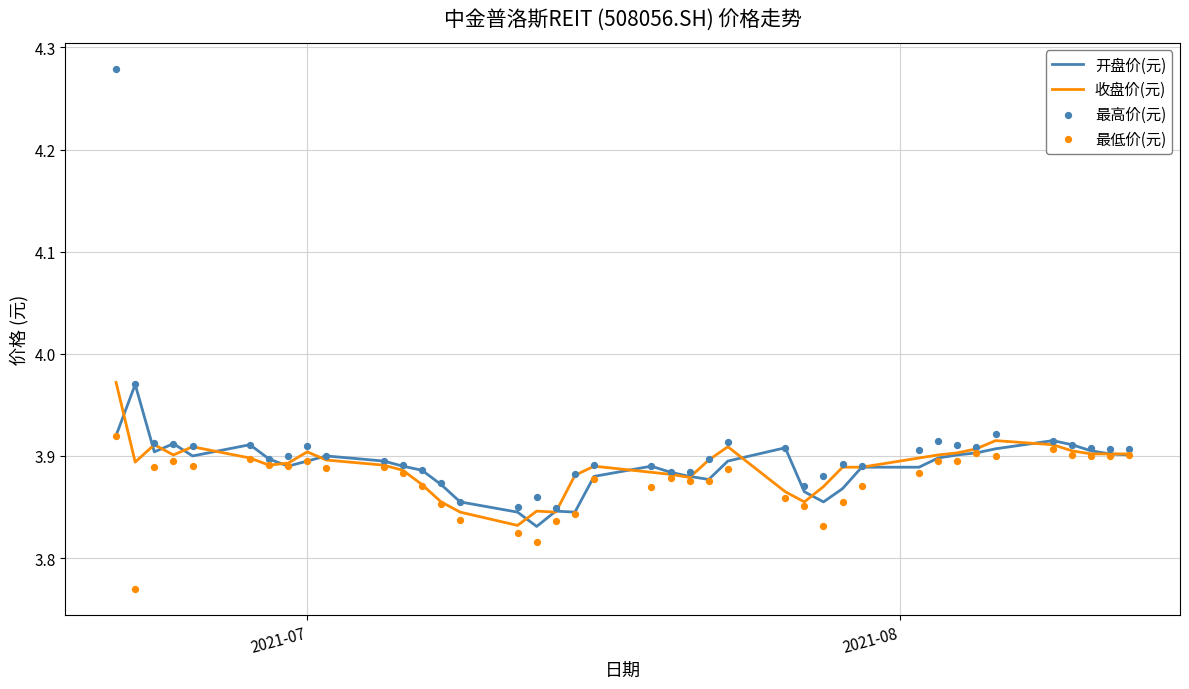

Which series has the widest spread of Y values?

最高价(元)